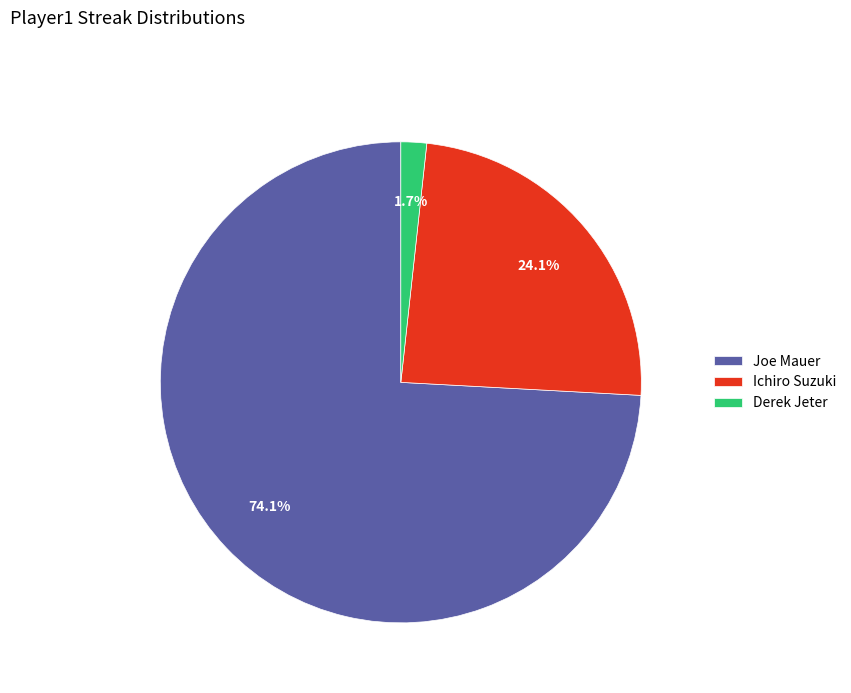

Which category has the smallest portion of the pie?

Derek Jeter